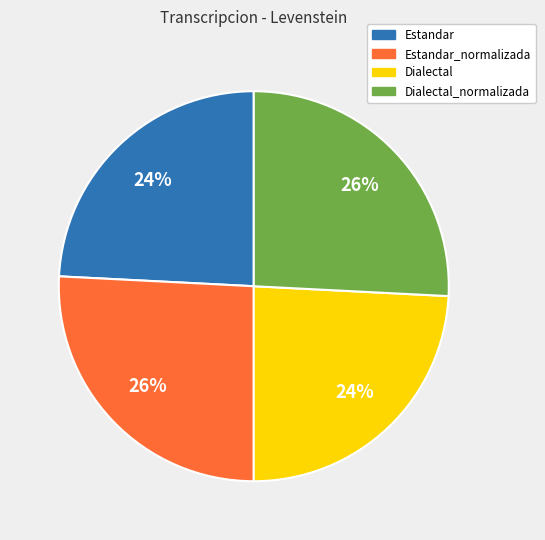

How many slices are in this pie chart?

4